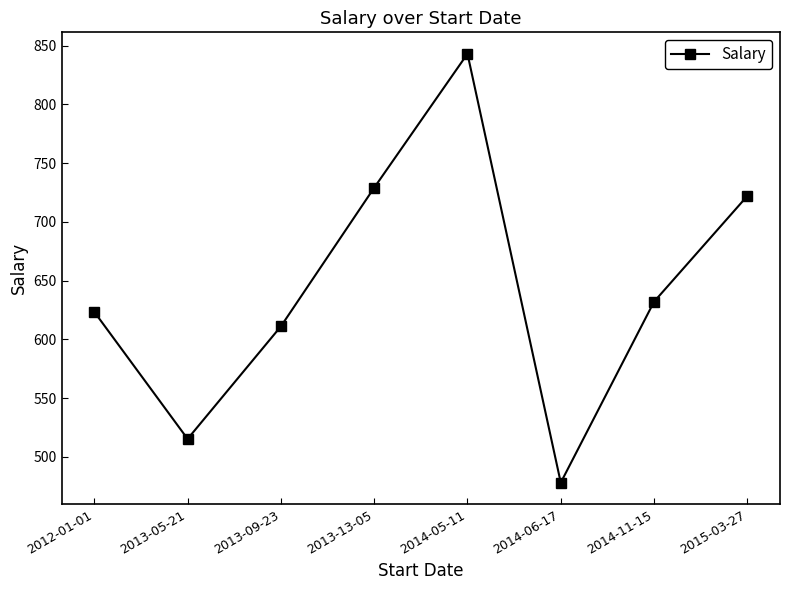

At which category does the chart reach its minimum across all series?

2014-06-17